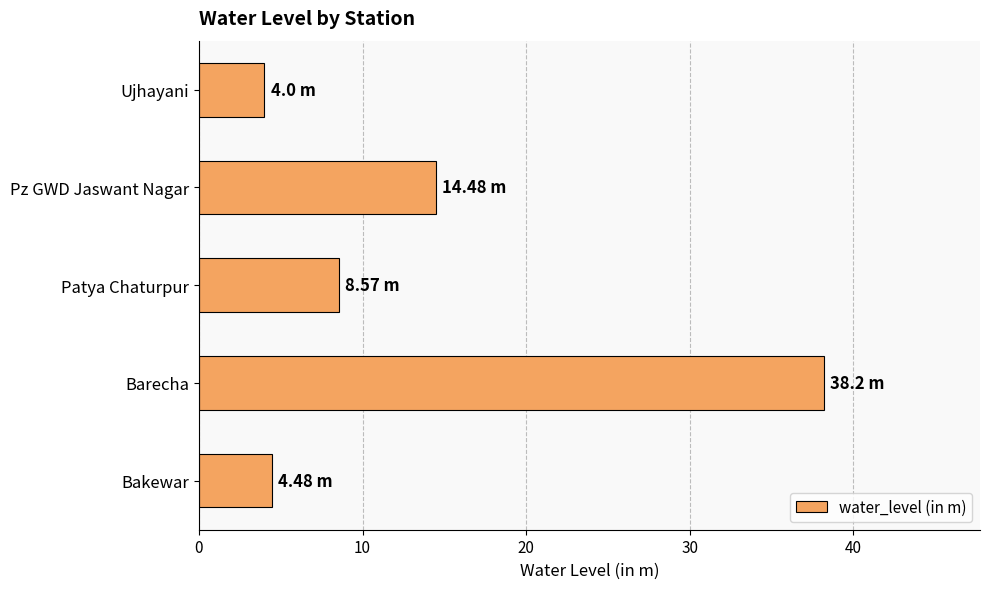

What is the smallest value displayed?

4.0